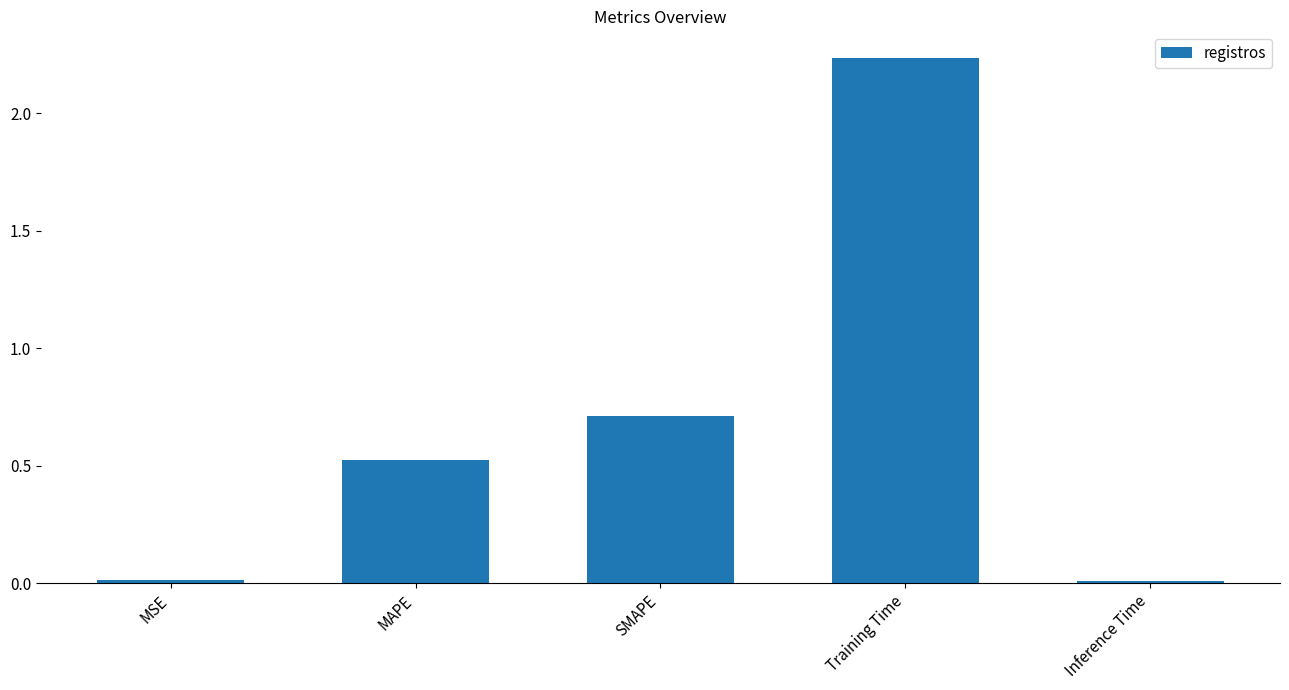

At which category does the chart reach its peak across all series?

Training Time